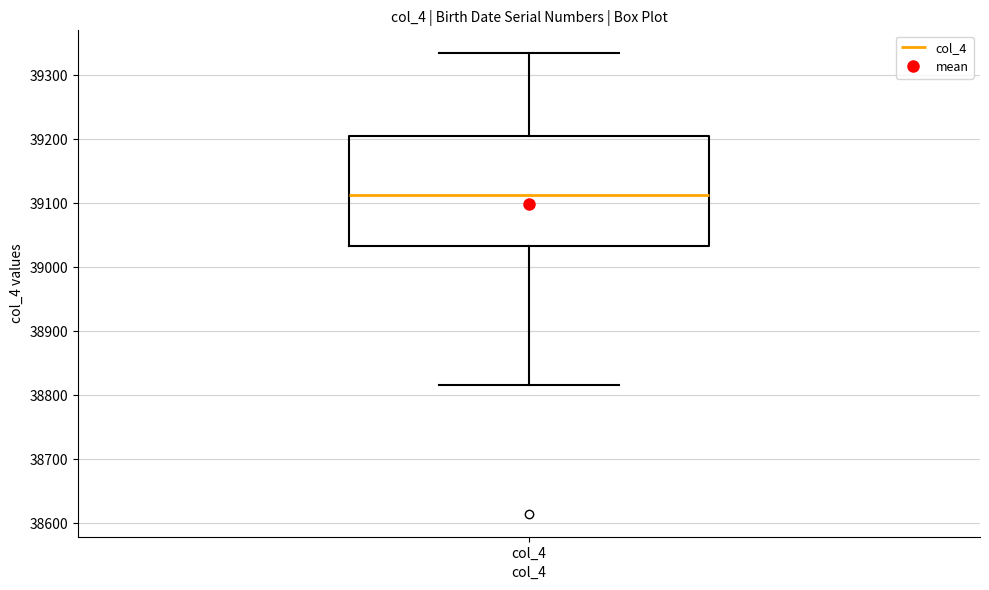

Transcribe this box plot: give where the median line is, the range the box spans, and where the two whiskers end, as read against the y-axis. The values are not printed on the chart, so give them approximately, as read against the axis.

median 39110, box 39030 to 39210, whiskers 38820 to 39330